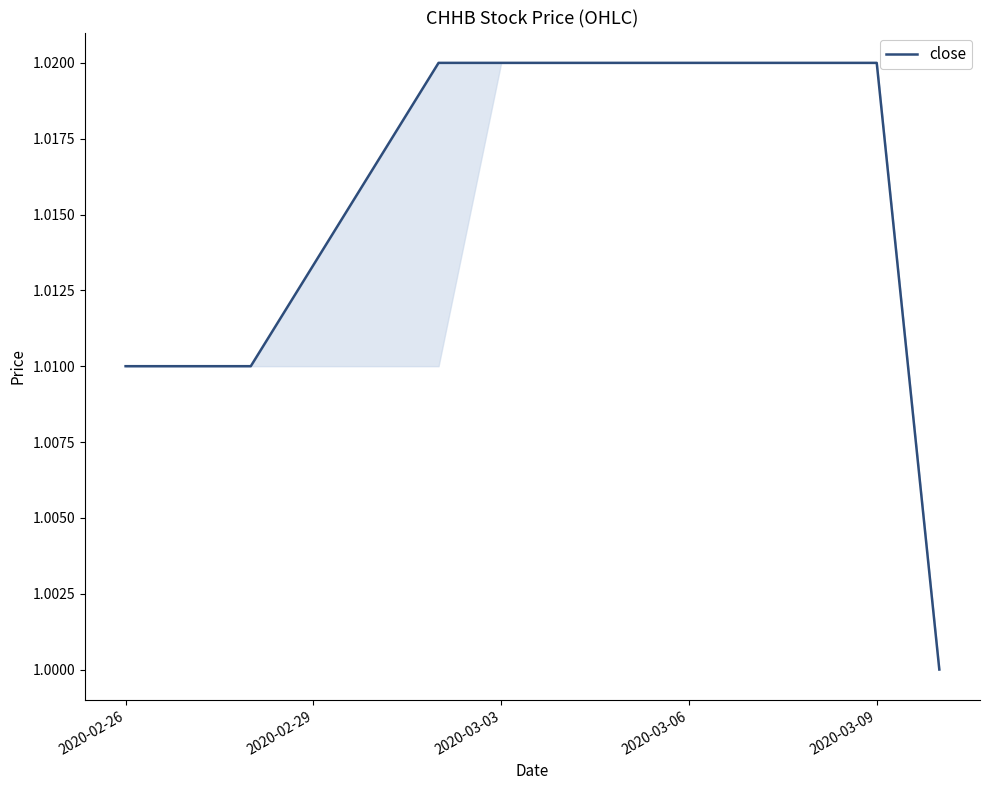

Does the chart have visible grid lines?

No